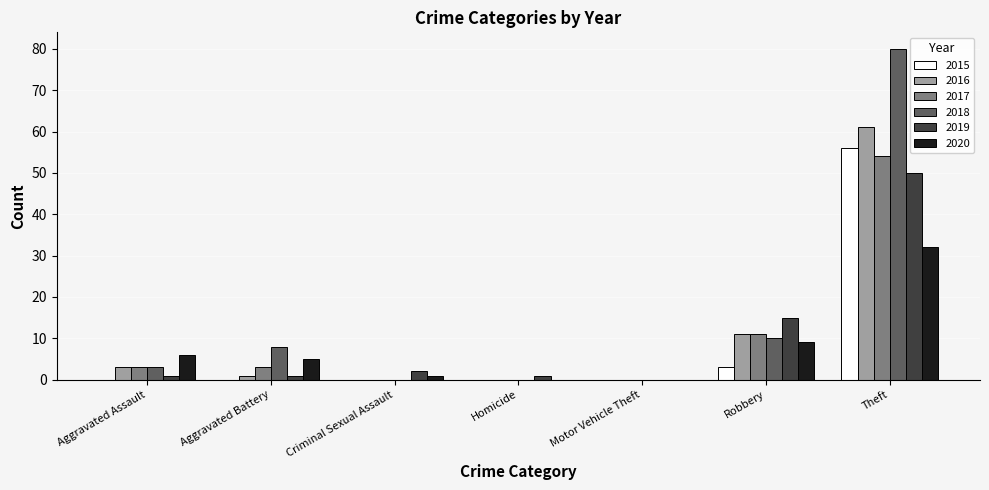

Which series has the widest spread of values?

2018